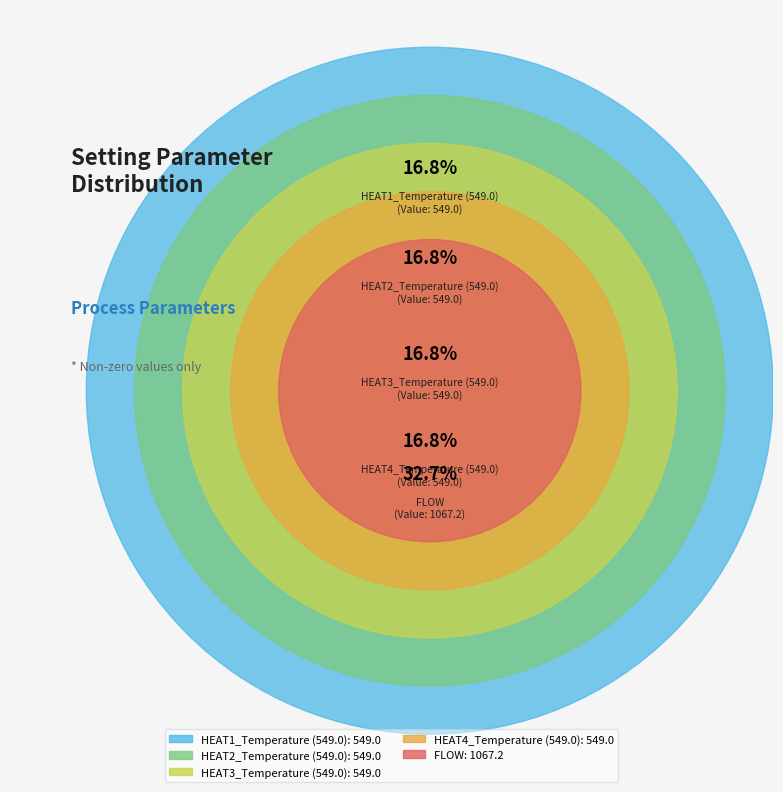

Rank the categories by value from lowest to highest.

HEAT1_Temperature (549.0), HEAT2_Temperature (549.0), HEAT3_Temperature (549.0), HEAT4_Temperature (549.0), FLOW